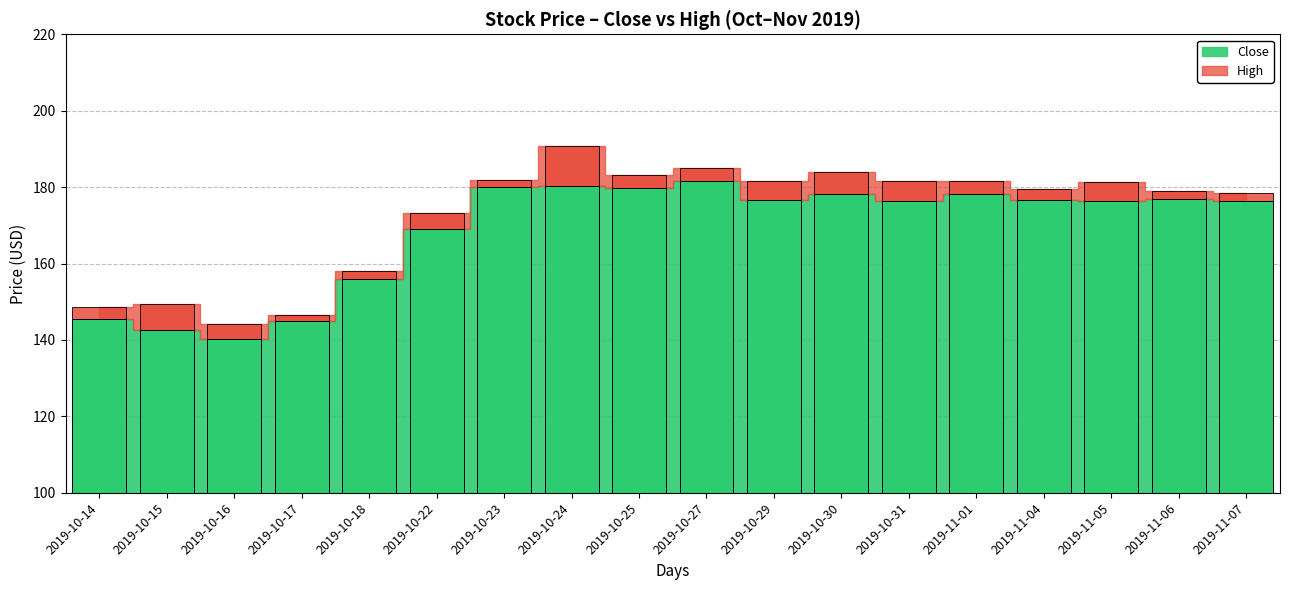

Rank the categories by value from highest to lowest.

2019-10-27, 2019-10-24, 2019-10-23, 2019-10-25, 2019-11-01, 2019-10-30, 2019-11-06, 2019-11-04, 2019-10-29, 2019-10-31, 2019-11-05, 2019-11-07, 2019-10-22, 2019-10-18, 2019-10-14, 2019-10-17, 2019-10-15, 2019-10-16